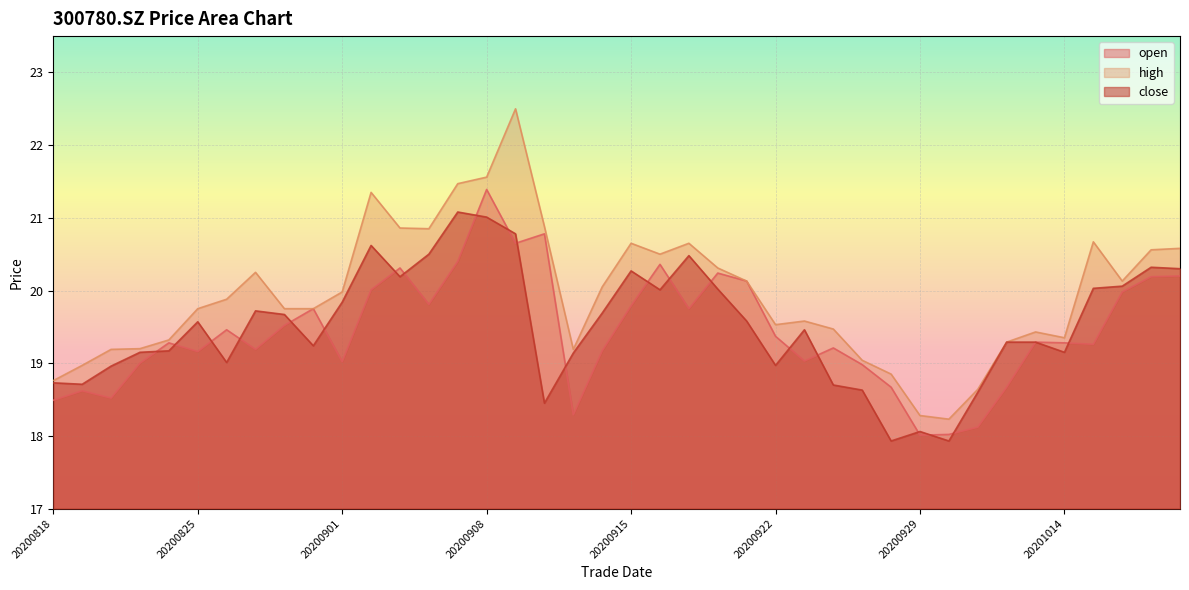

What is the value of the high point at the 28th from the left?

19.5